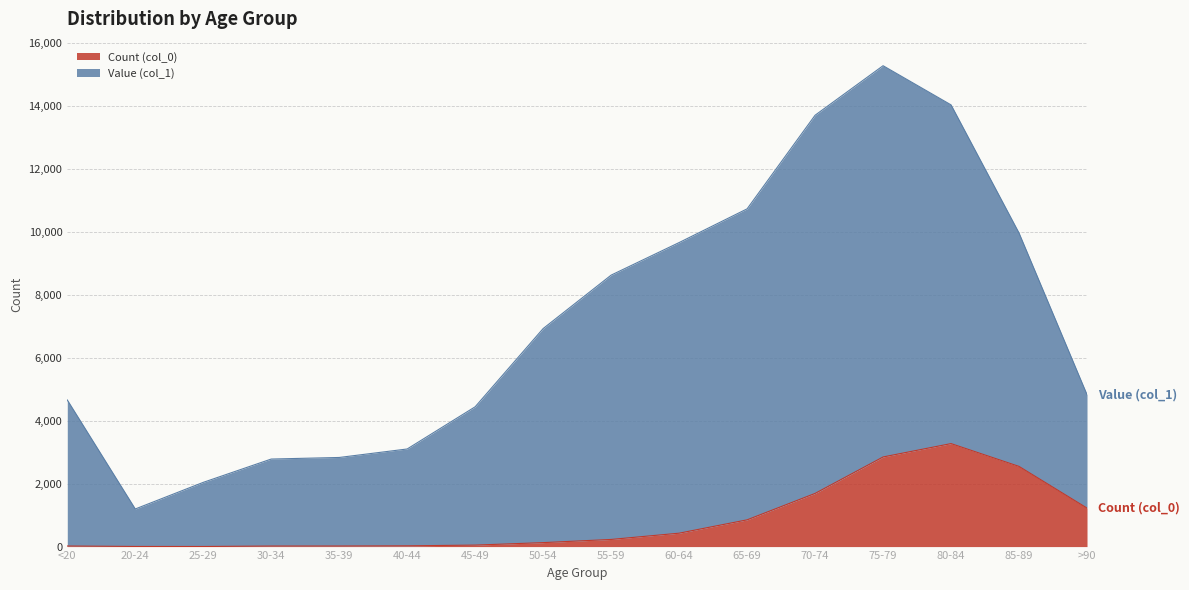

At which label is Value (col_1) closest to 8238?

55-59